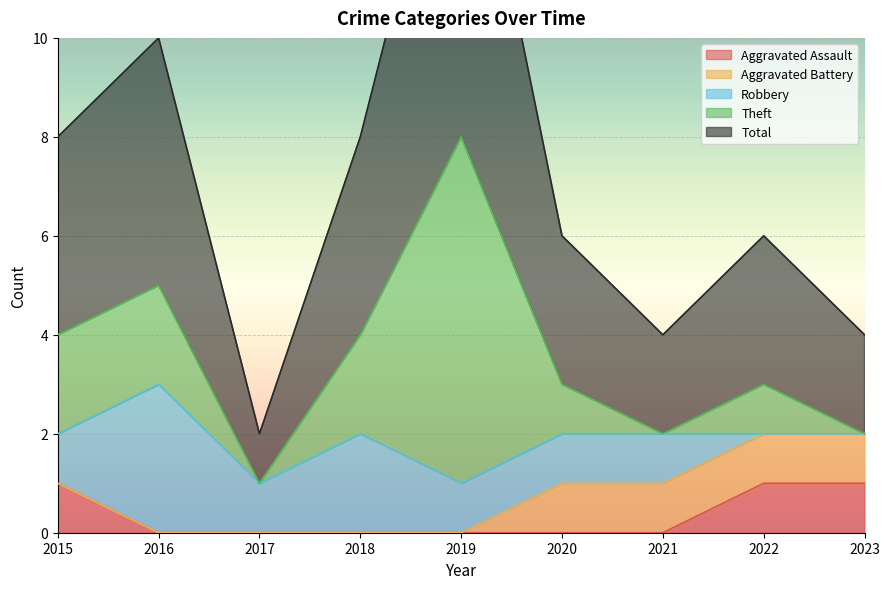

At 2023, list the series in order from largest to smallest.

Total, Aggravated Assault, Aggravated Battery, Robbery, Theft